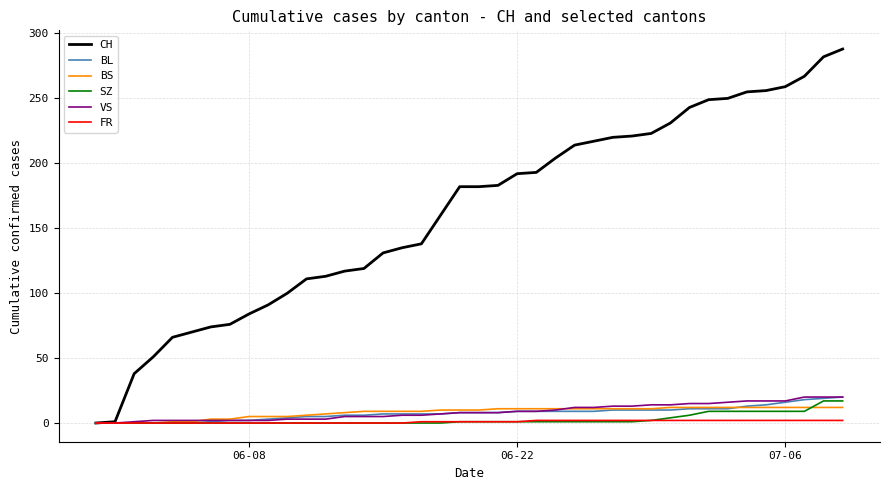

Count the number of categories in the chart.

40